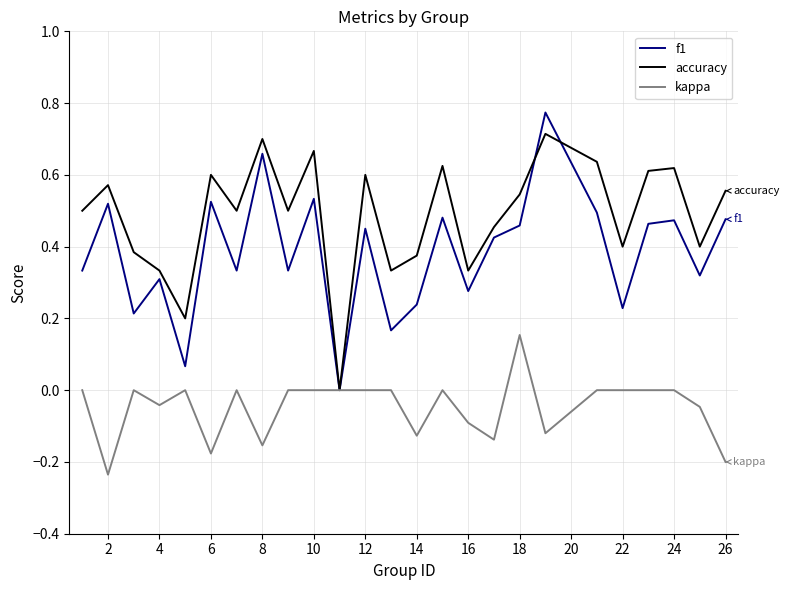

Which series has the widest spread of values?

f1